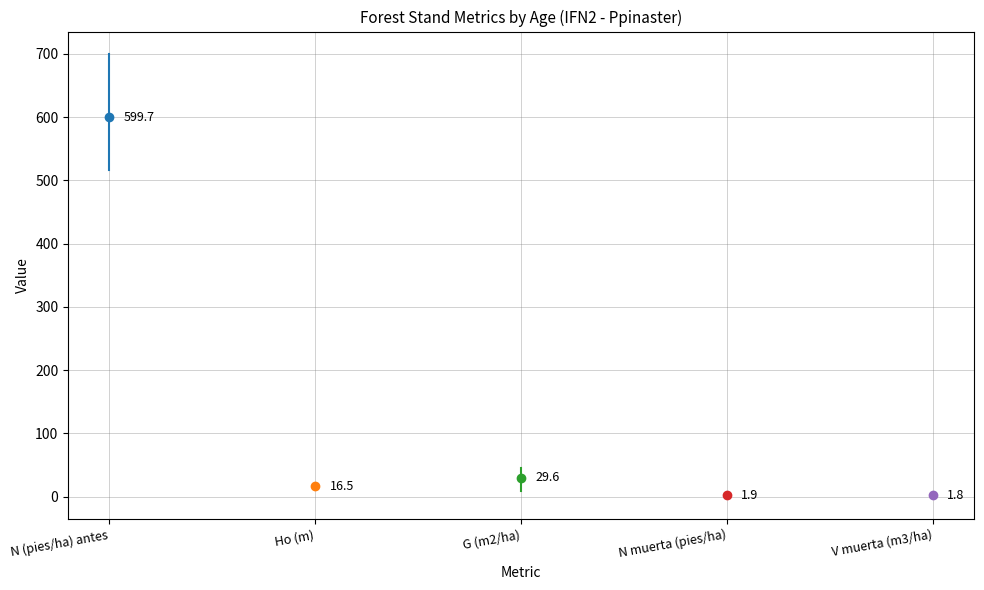

Is this an area chart (filled region under the line)?

No